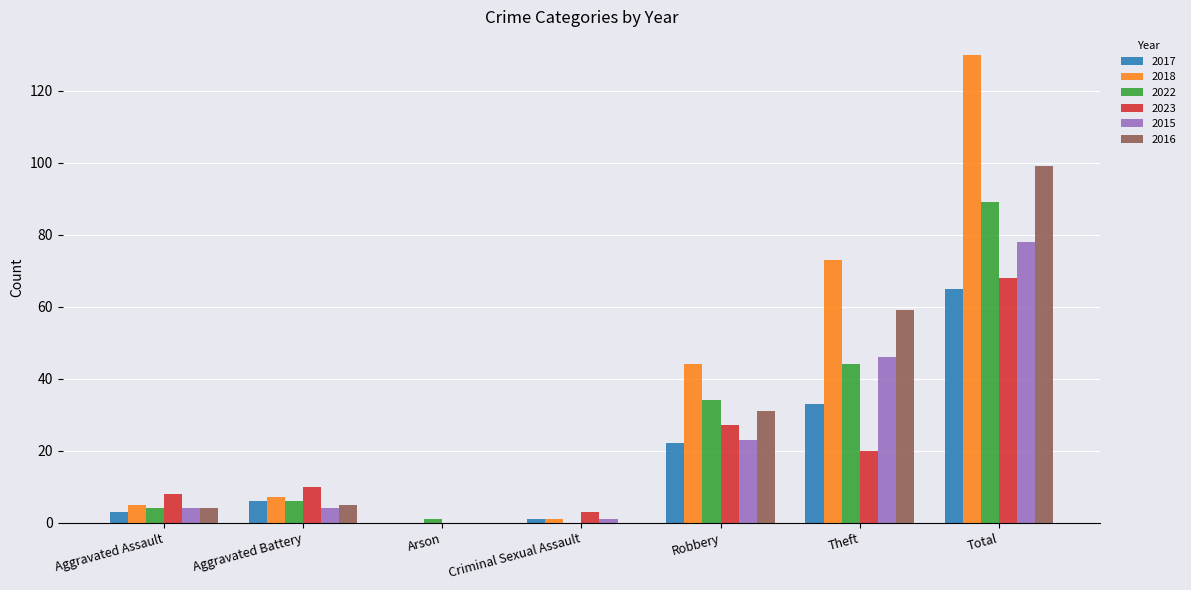

How many values in 2022 are above zero?

6